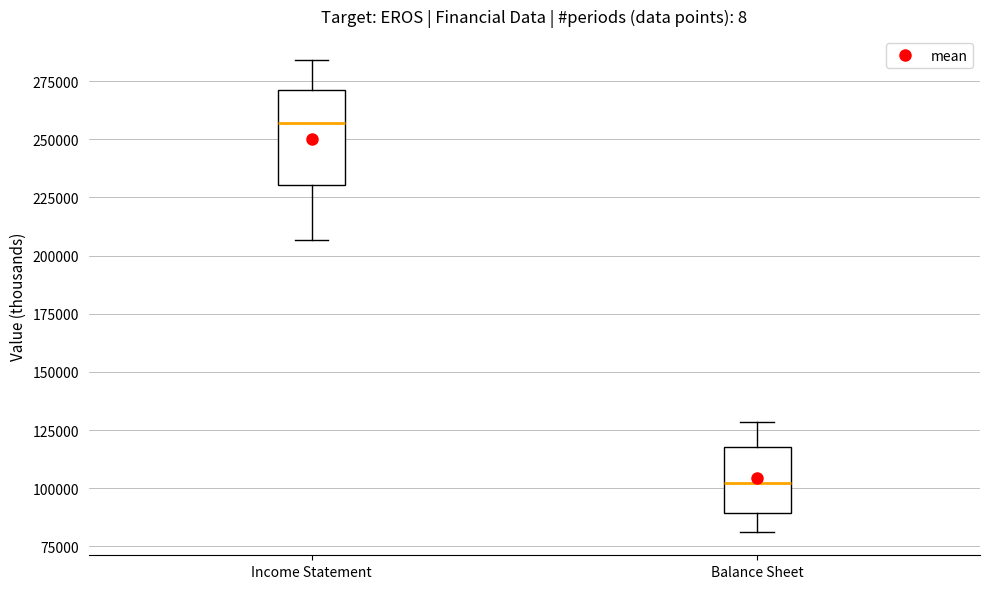

Comparing the boxes themselves (not the whiskers), which one is the tallest?

Income Statement